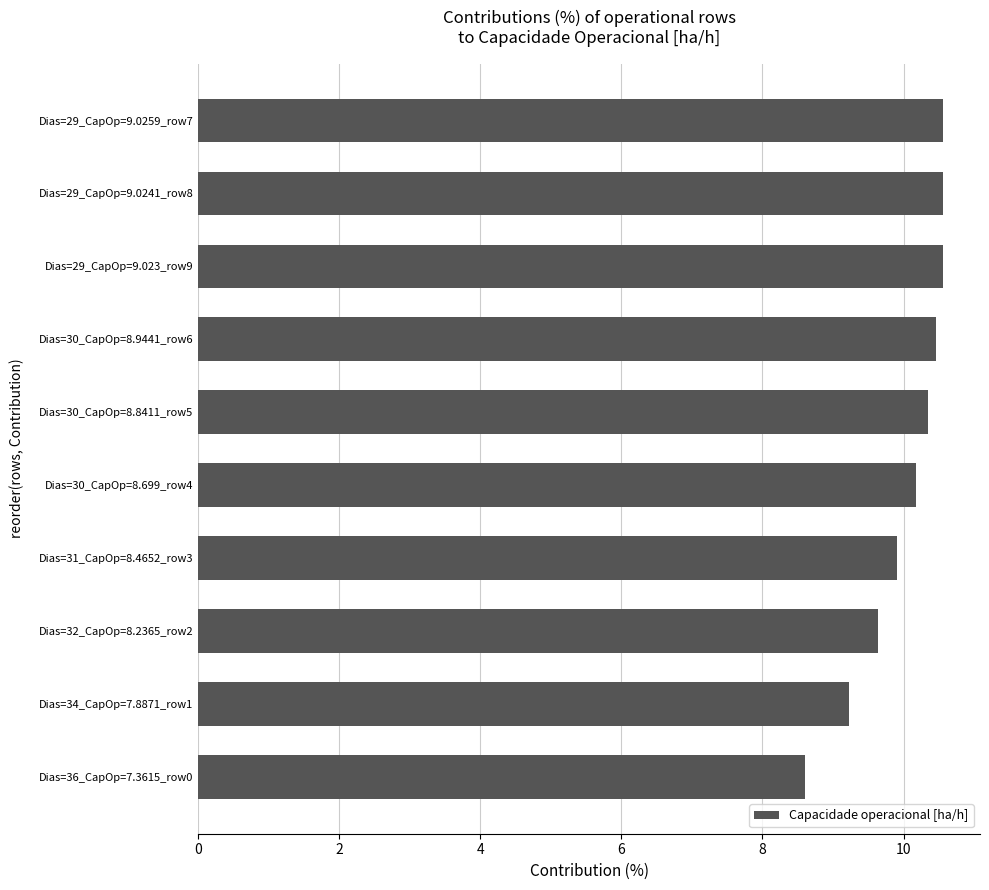

What is the smallest value displayed?

8.6